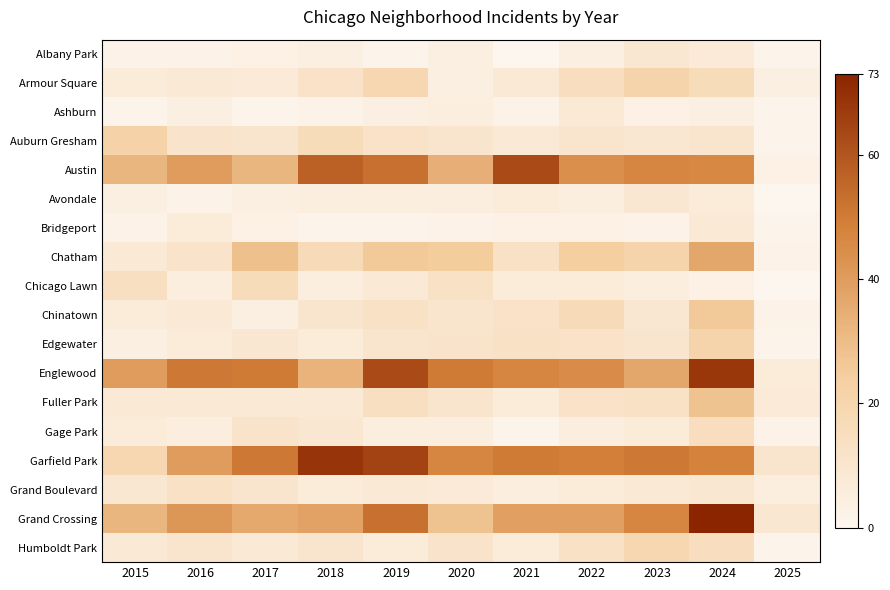

Between 2017 and 2025, which series saw the biggest shift?

Englewood